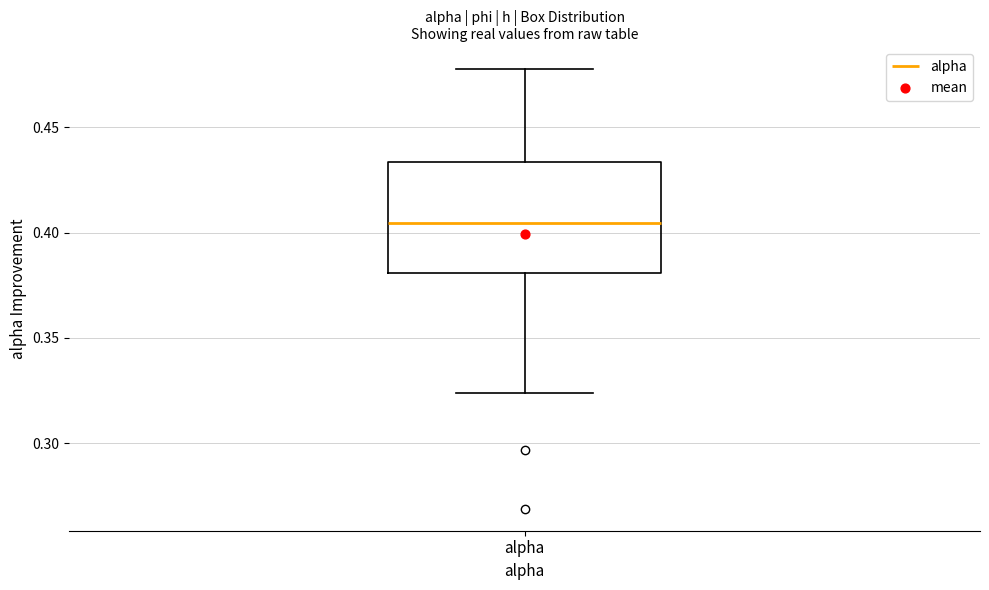

Read this box plot against the y-axis: the position of the median line, the range covered by the box, and the ends of both whiskers. The values are not printed on the chart, so give them approximately, as read against the axis.

median 0.405, box 0.380 to 0.435, whiskers 0.325 to 0.480